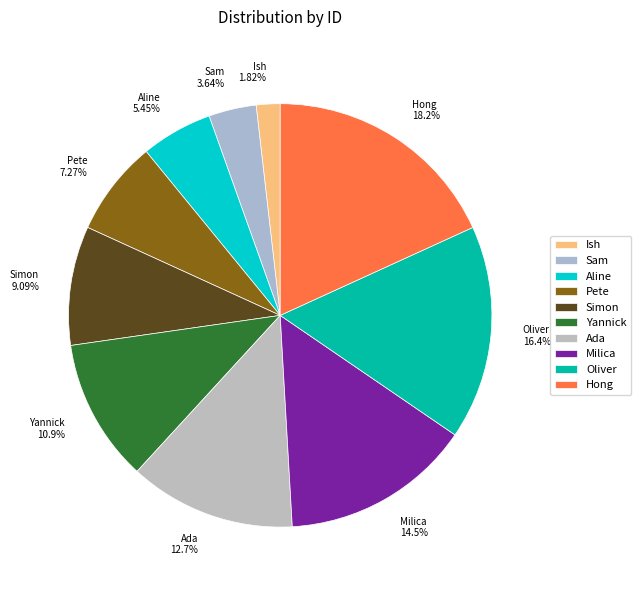

What is the largest slice in the pie chart?

Hong